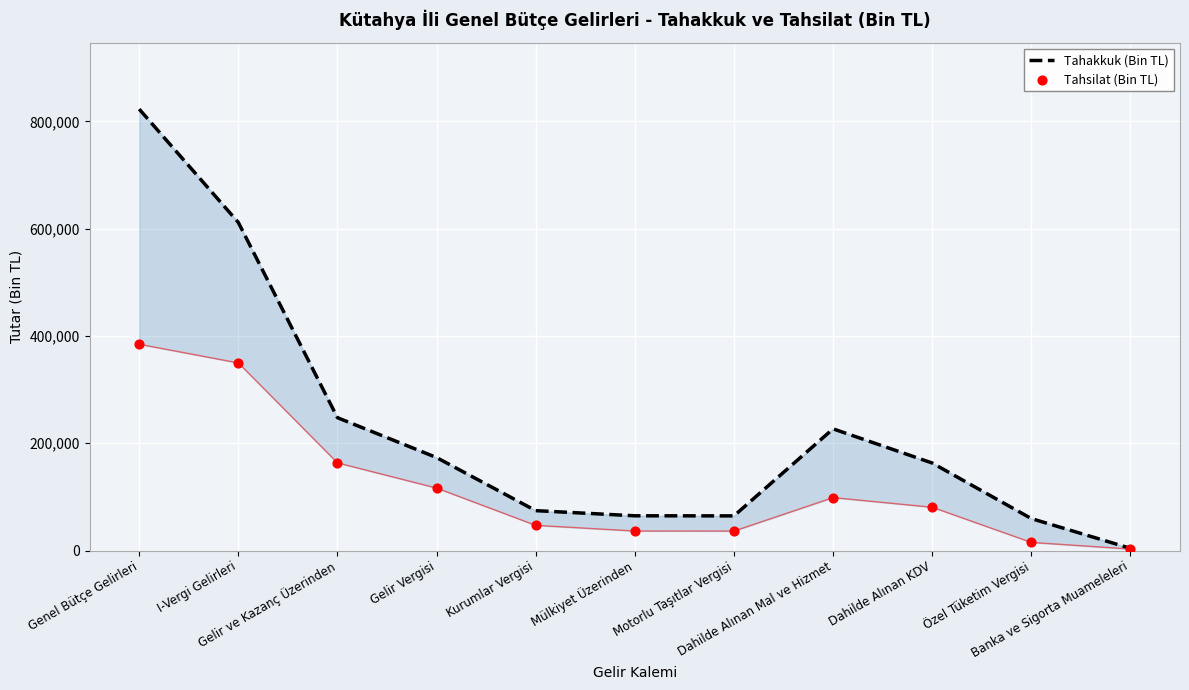

Which series contains the highest Y value?

Tahakkuk (Bin TL)